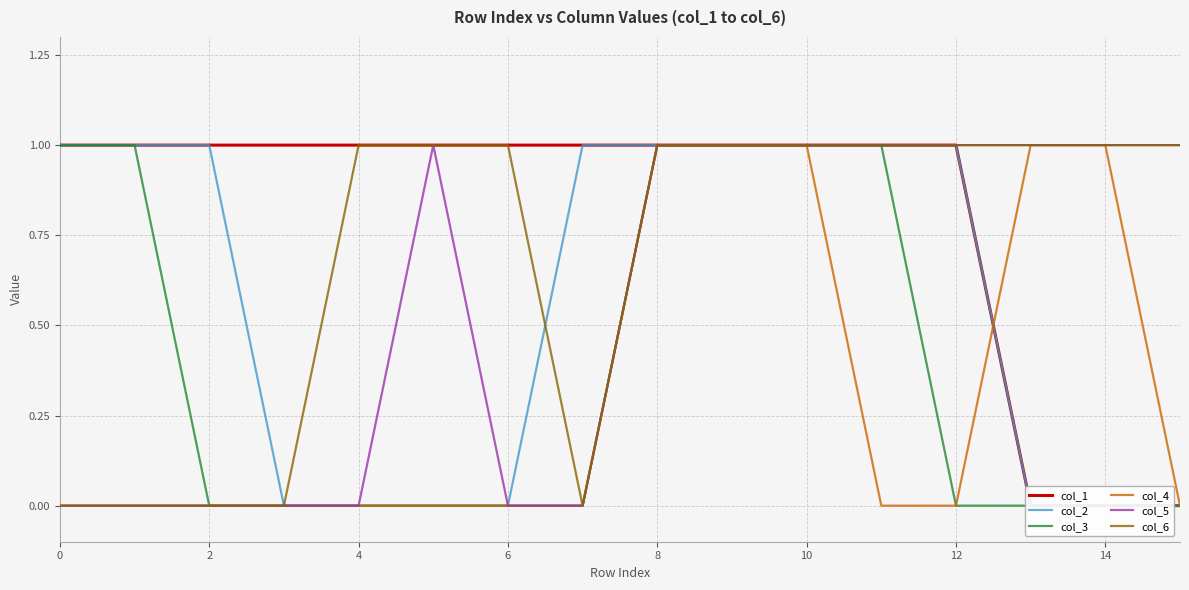

What is the value of the col_6 point at the 12th from the left?

1